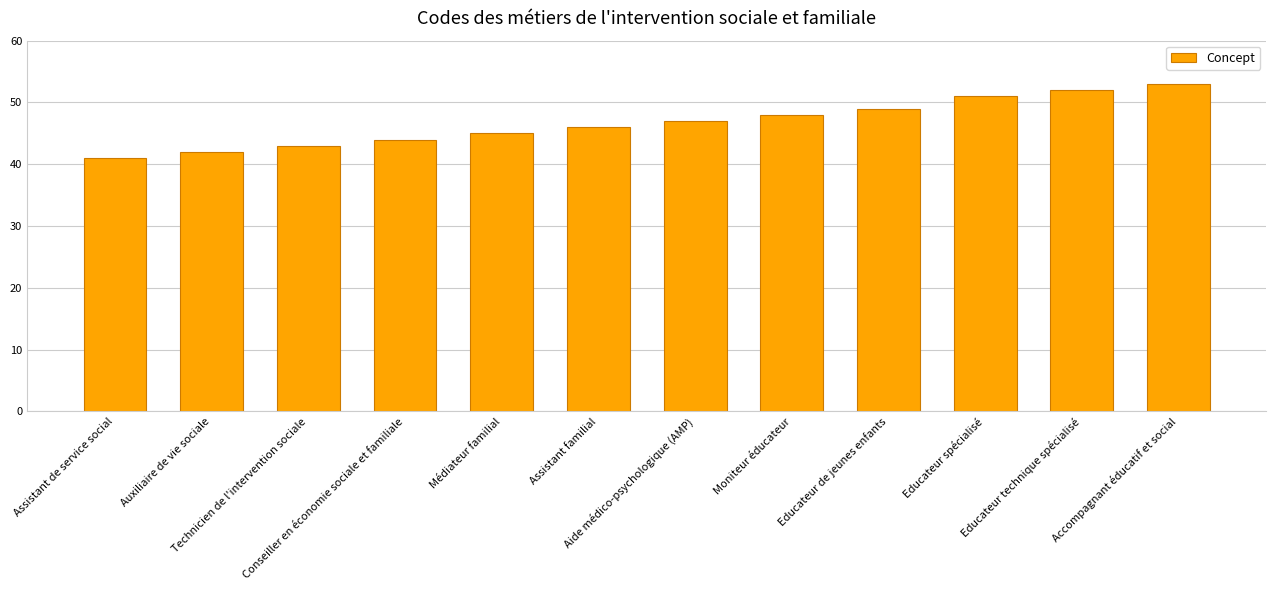

Reading right to left, what are all the values shown in this chart?

Accompagnant éducatif et social=53	Educateur technique spécialisé=52	Educateur spécialisé=51	Educateur de jeunes enfants=49	Moniteur éducateur=48	Aide médico-psychologique (AMP)=47	Assistant familial=46	Médiateur familial=45	Conseiller en économie sociale et familiale=44	Technicien de l'intervention sociale=43	Auxiliaire de vie sociale=42	Assistant de service social=41